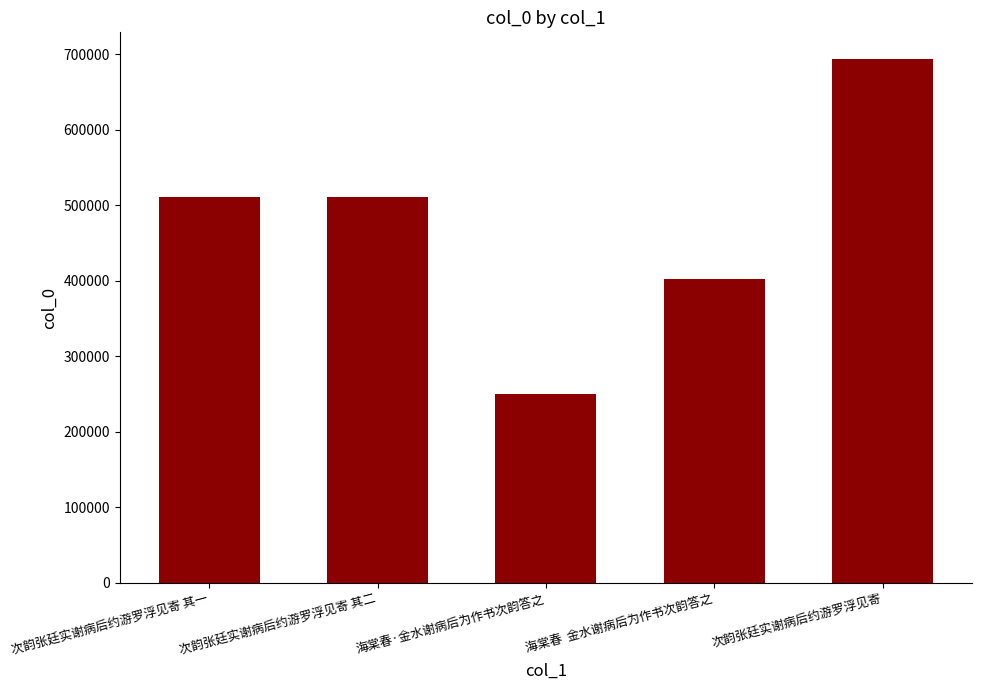

Is it true that the value at 次韵张廷实谢病后约游罗浮见寄 is 694293?

True